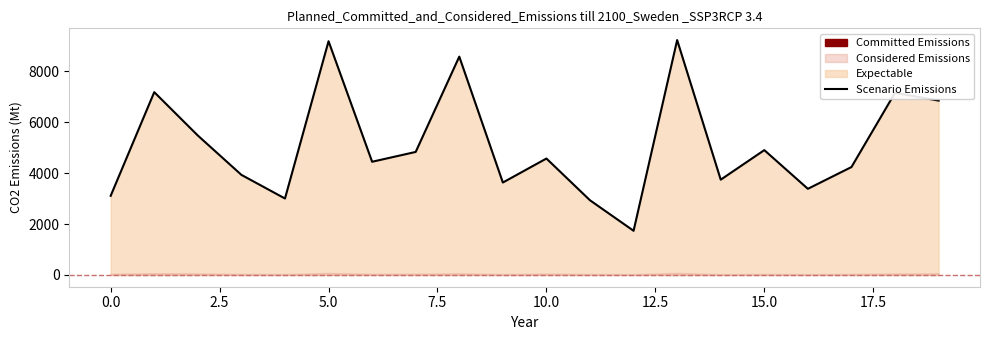

Is it true that the value at 18 is 9476?

False